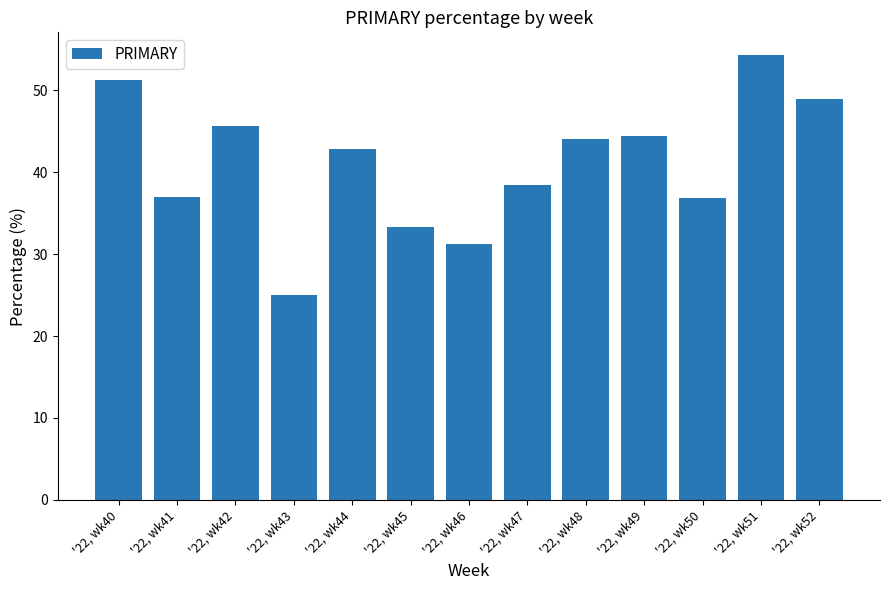

Approximately how many times larger is the value at '22, wk44 compared to '22, wk47?

1.1